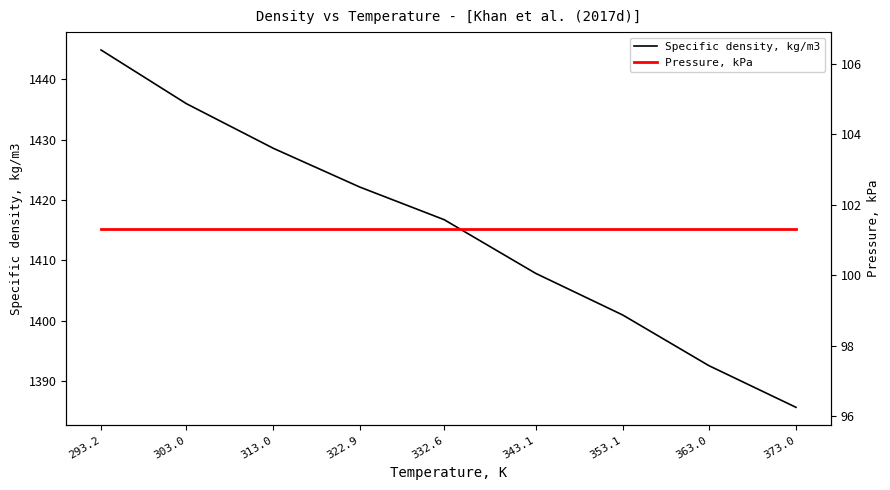

Is this an area chart (filled region under the line)?

No